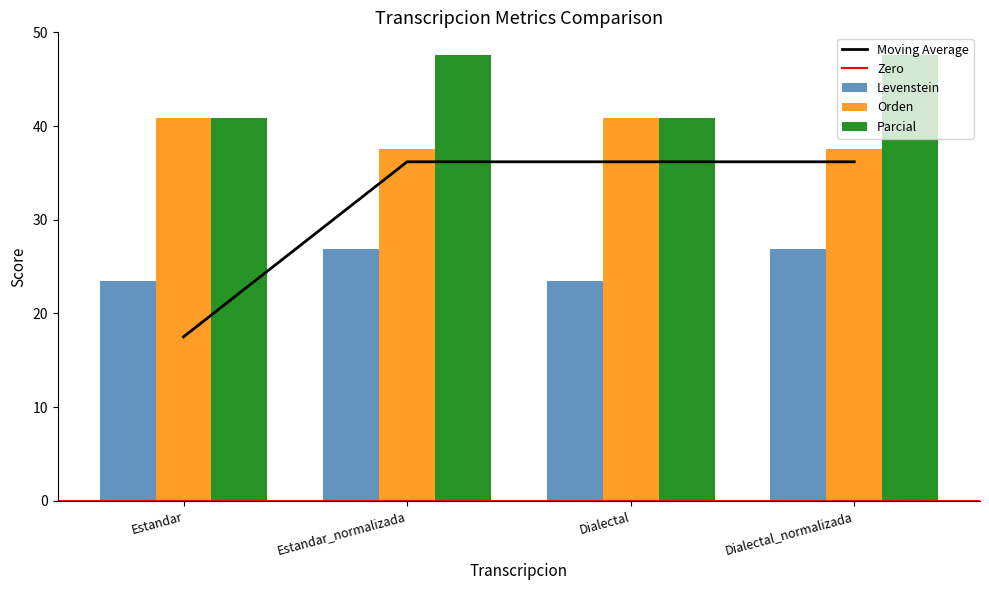

What is the label of the 3rd bar from the left?

Dialectal